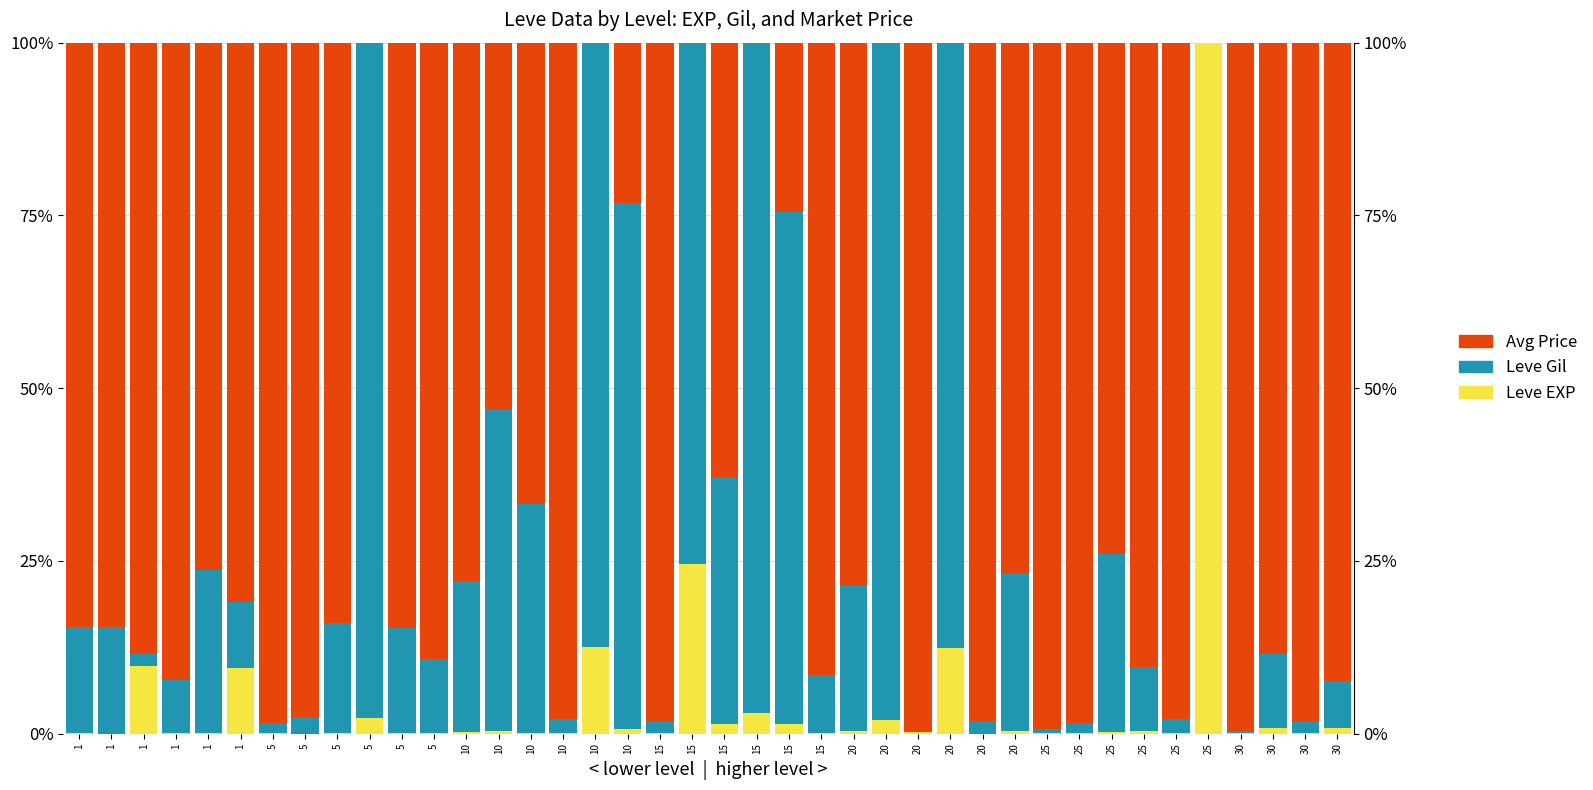

What is the spread (max minus min) of values at 25?

99.3